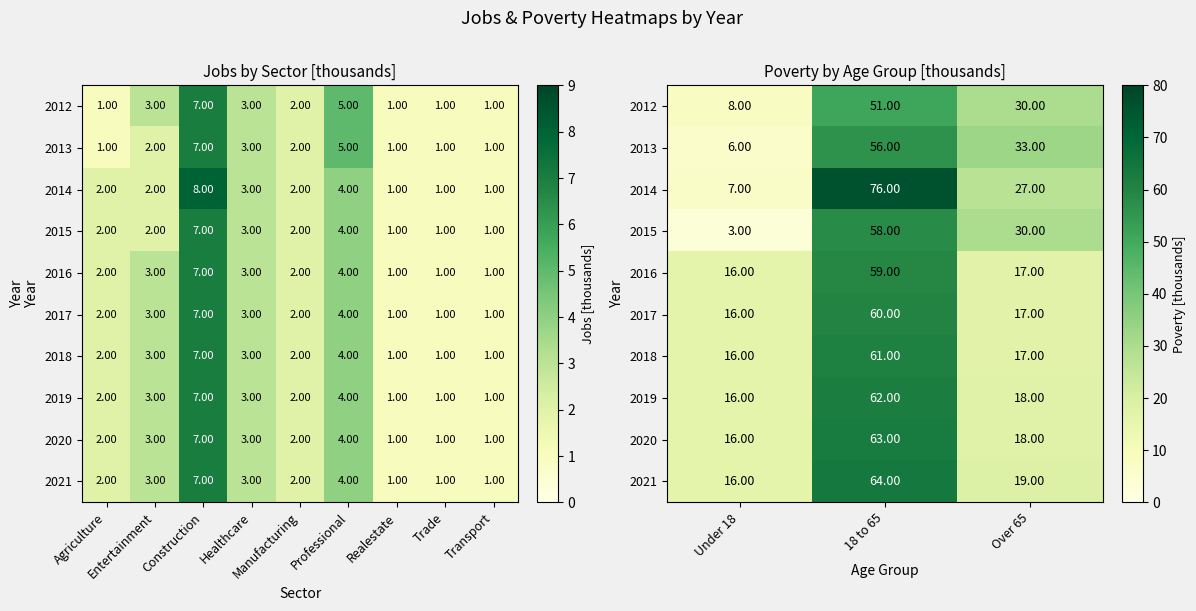

True or false: 2013 has a value of 17 at Over 65.

False